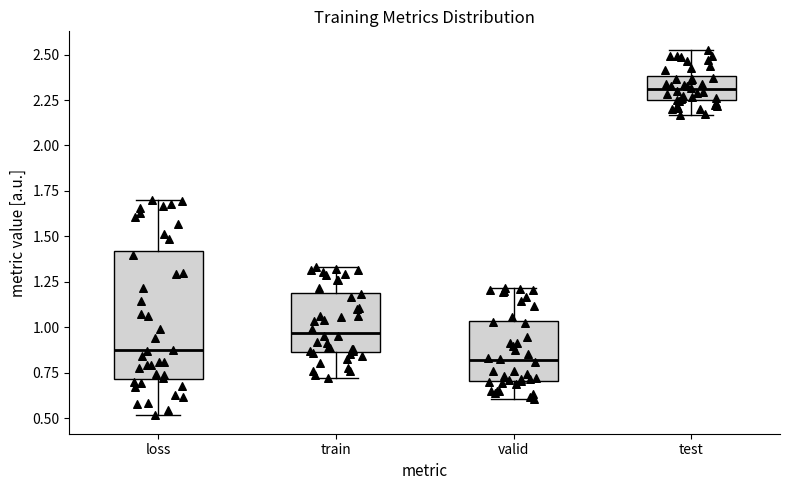

Reading left to right, read every box against the y-axis: the position of its median line, the range the box covers, and the ends of its whiskers. The values are not printed on the chart, so give them approximately, as read against the axis.

loss: median 0.85, box 0.70 to 1.40, whiskers 0.50 to 1.70
train: median 0.95, box 0.85 to 1.20, whiskers 0.70 to 1.35
valid: median 0.80, box 0.70 to 1.05, whiskers 0.60 to 1.20
test: median 2.30, box 2.25 to 2.40, whiskers 2.15 to 2.55